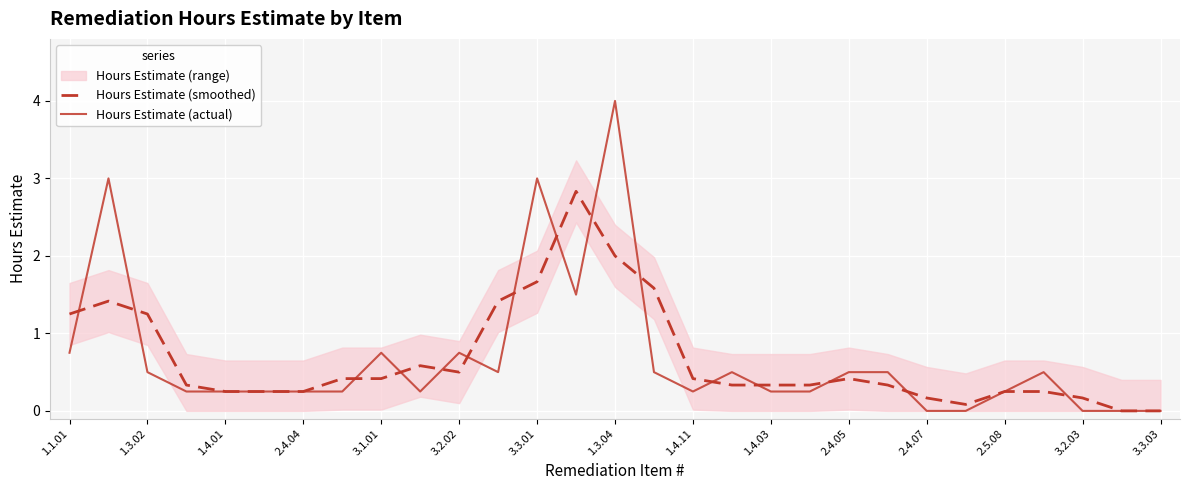

The value of Hours Estimate (actual) at 1.3.02 is 0.5. True or false?

True